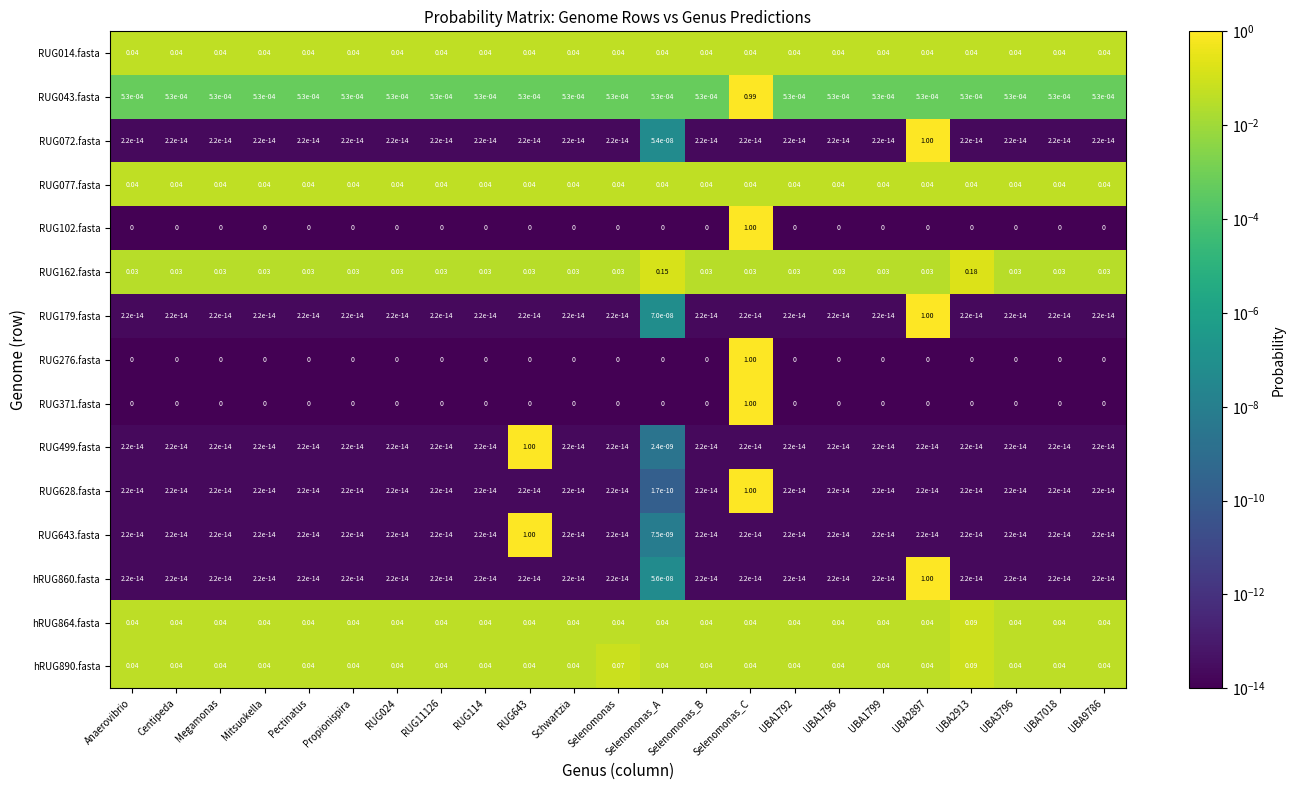

At which category is the sum across all series the highest?

Selenomonas_C